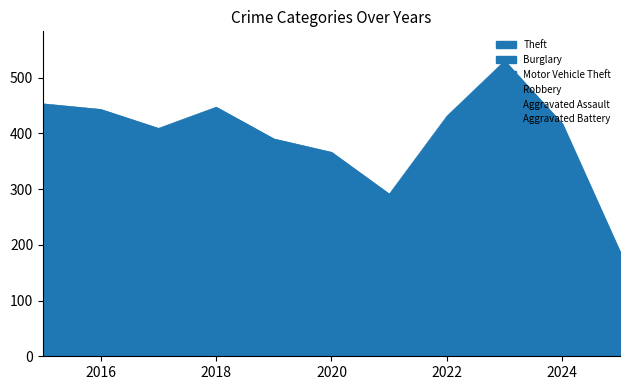

At which category does the chart reach its minimum across all series?

2016